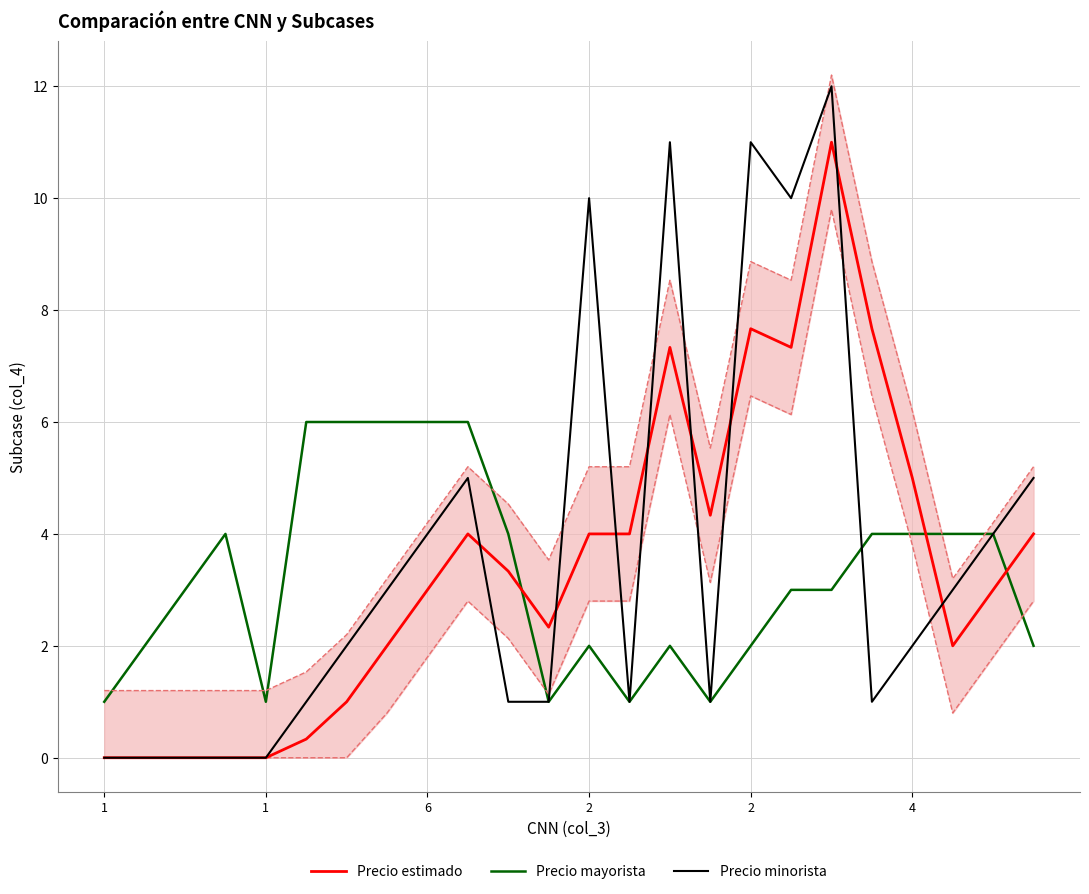

The value of Precio minorista at 4 is 1.3. True or false?

False